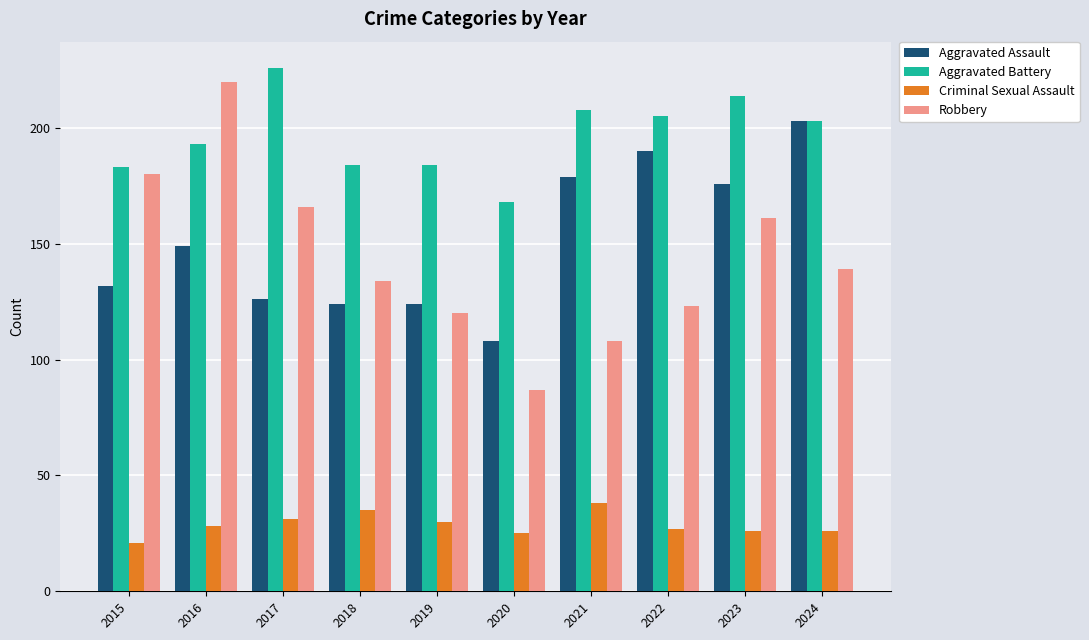

The value of Aggravated Assault at 2022 is 190. True or false?

True